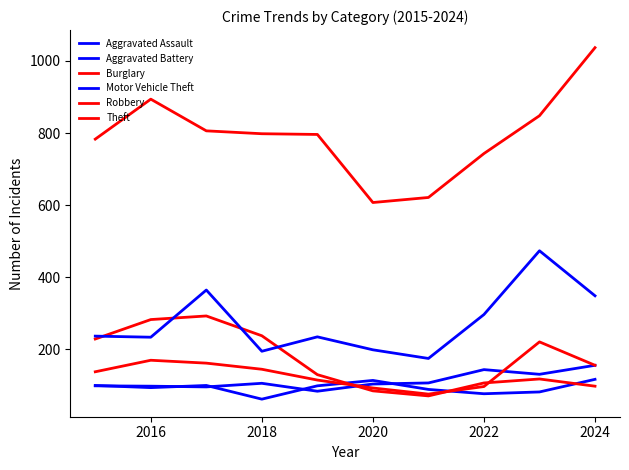

True or false: Theft and Aggravated Assault cross at least once.

False